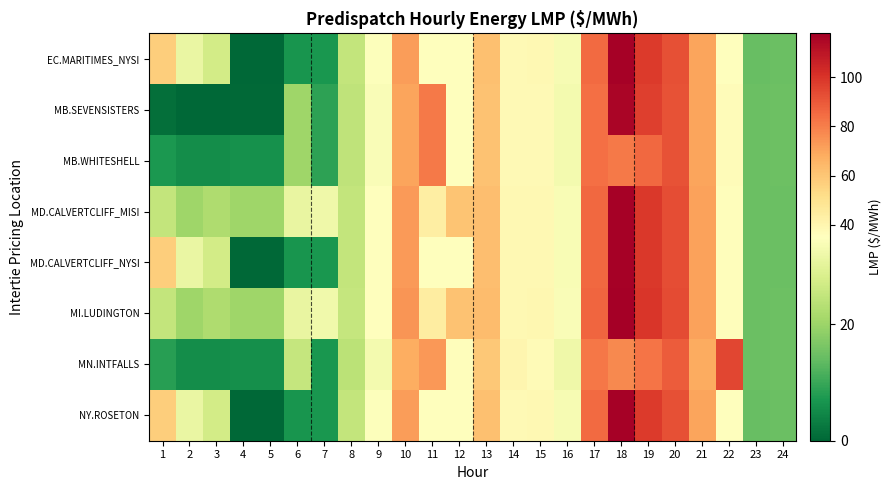

What is the spread (max minus min) of values at 21?

2.5